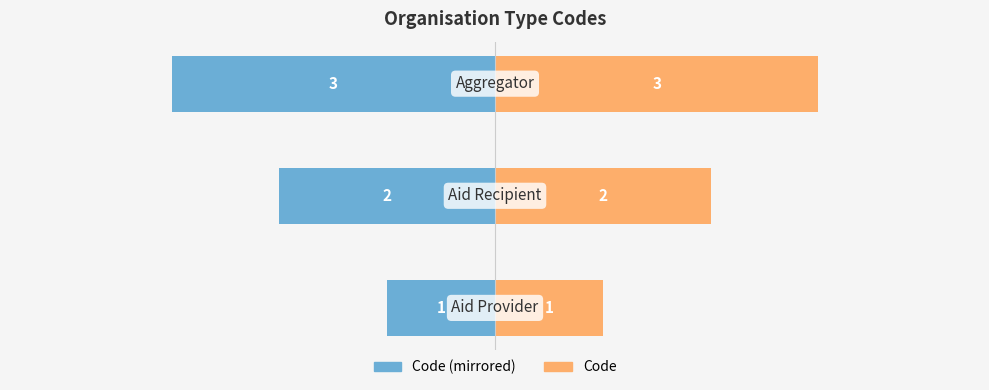

At how many categories does at least one series exceed 2?

1